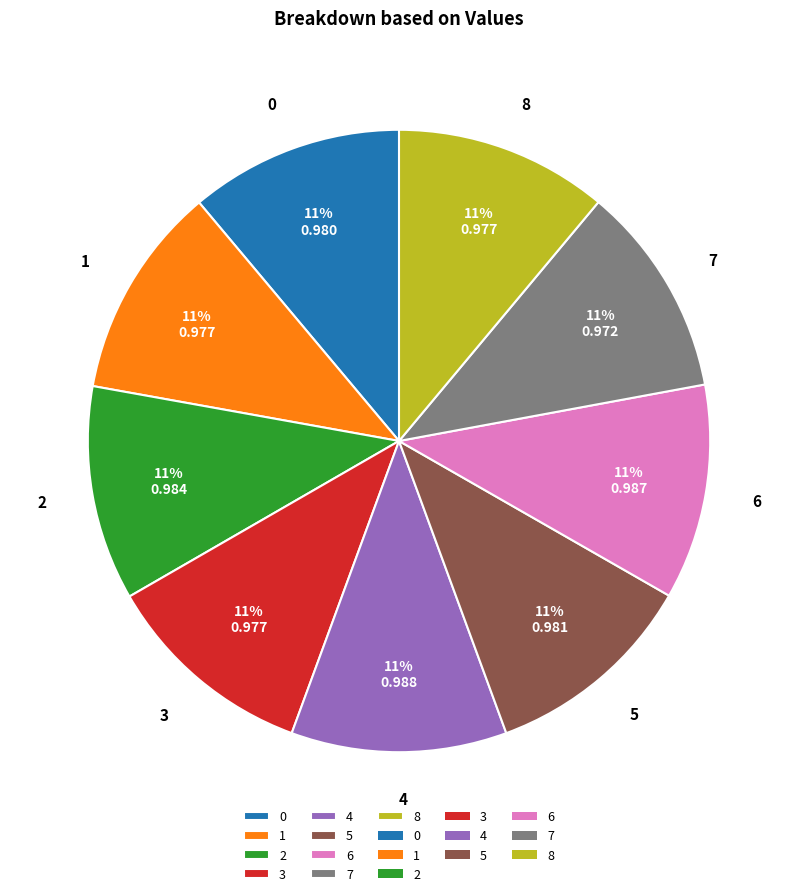

How many slices are in this pie chart?

9